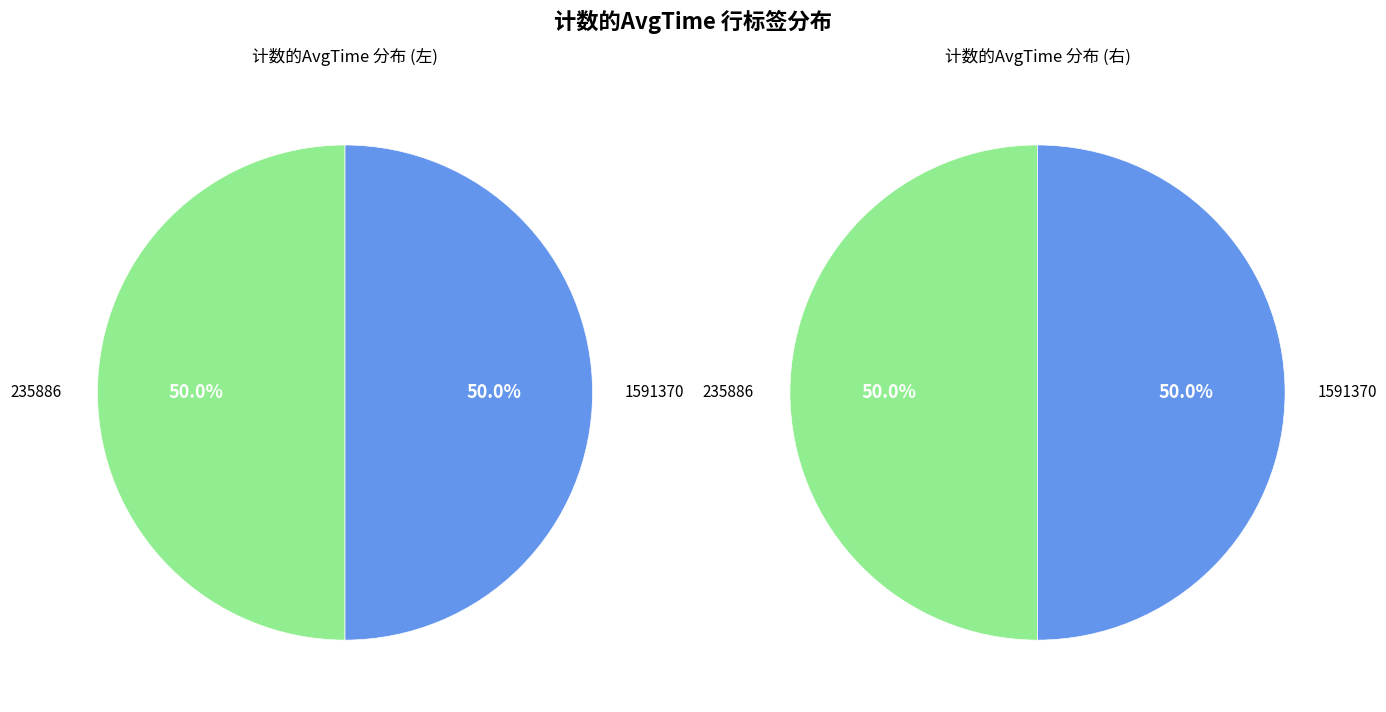

Is there a majority slice in this chart?

No